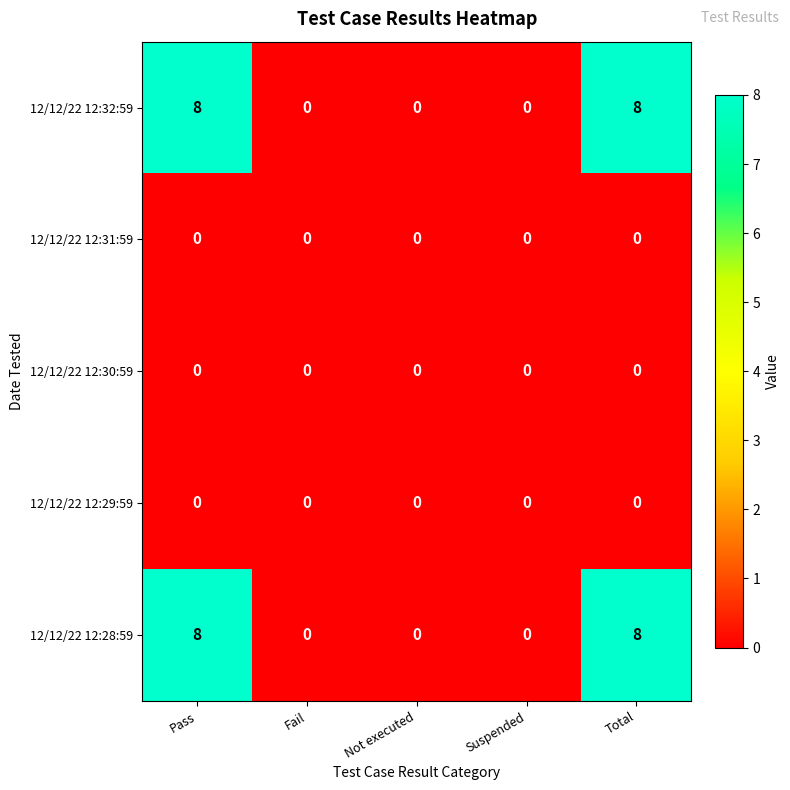

Reading left to right, extract all data points from this chart.

12/12/22 12:32:59: Pass=8	Fail=0	Not executed=0	Suspended=0	Total=8
12/12/22 12:31:59: Pass=0	Fail=0	Not executed=0	Suspended=0	Total=0
12/12/22 12:30:59: Pass=0	Fail=0	Not executed=0	Suspended=0	Total=0
12/12/22 12:29:59: Pass=0	Fail=0	Not executed=0	Suspended=0	Total=0
12/12/22 12:28:59: Pass=8	Fail=0	Not executed=0	Suspended=0	Total=8